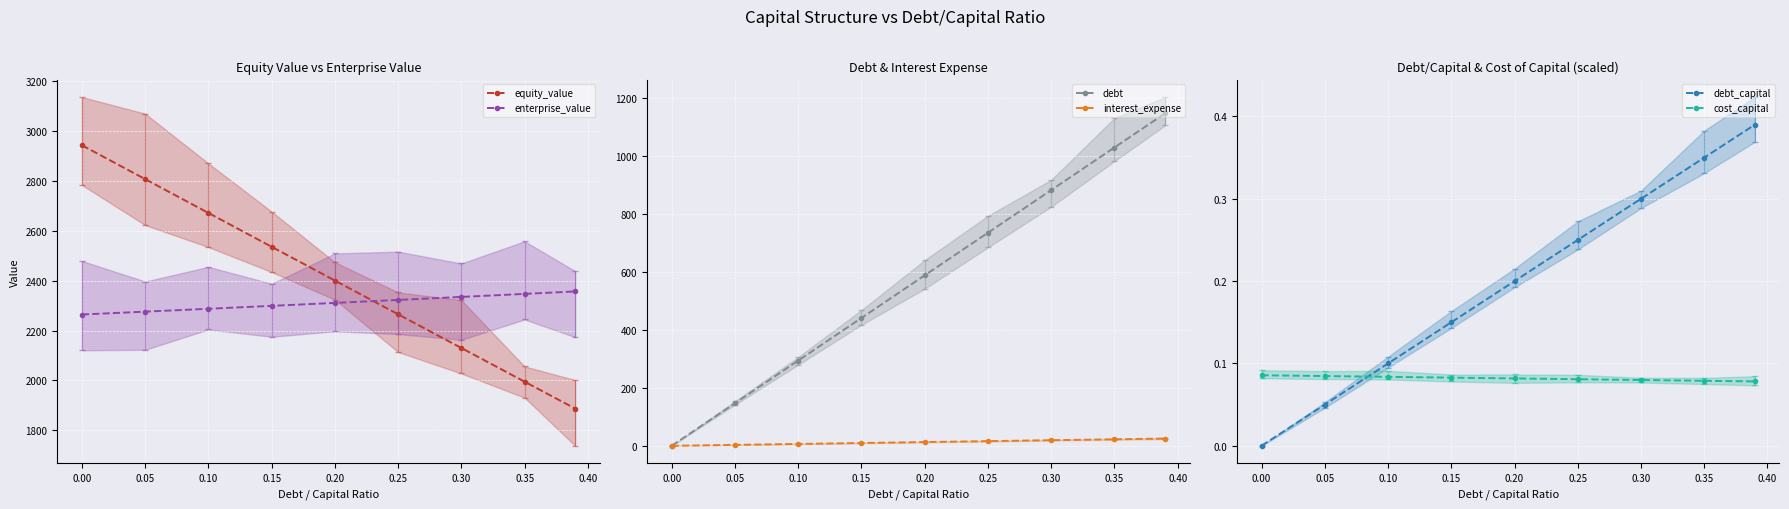

At how many categories does at least one series exceed 1716?

9